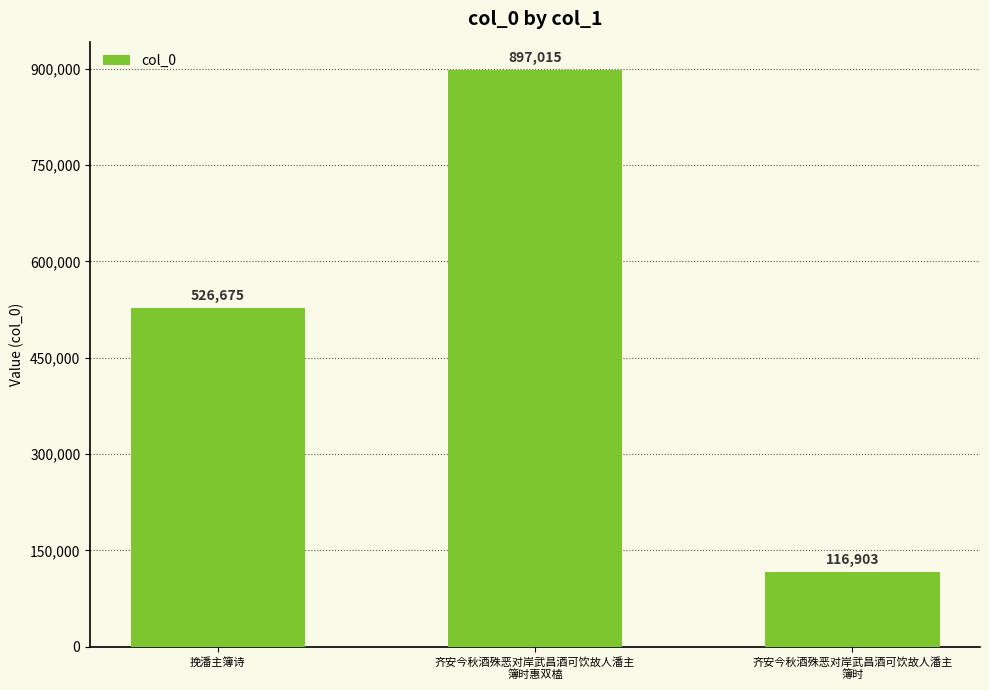

Reading right to left, transcribe all the data shown in this chart.

116903	897015	526675